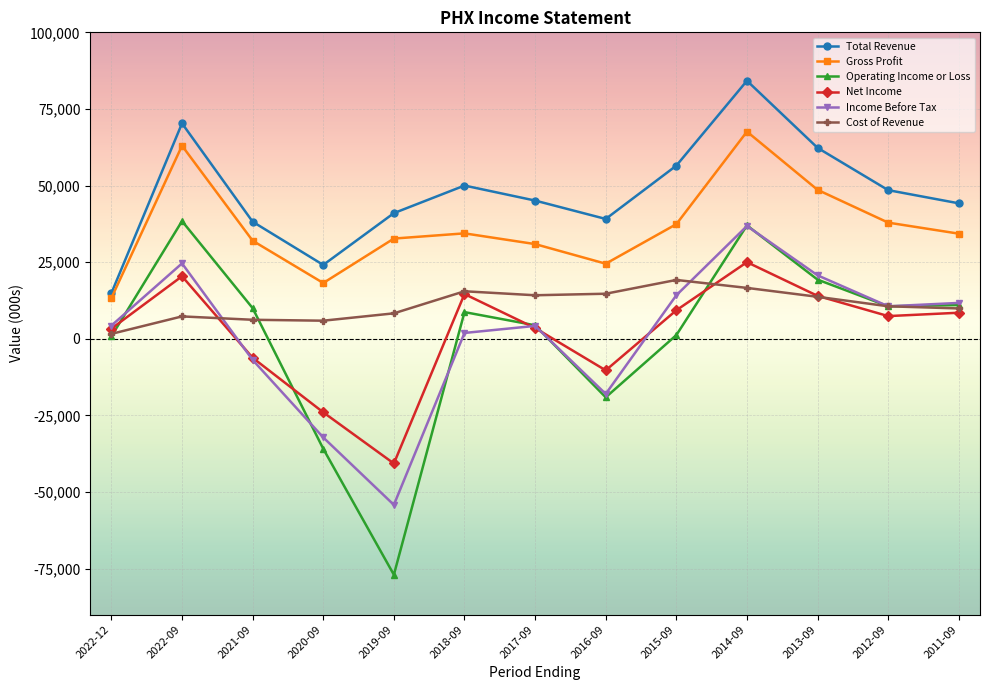

What is the maximum value for Gross Profit?

67600